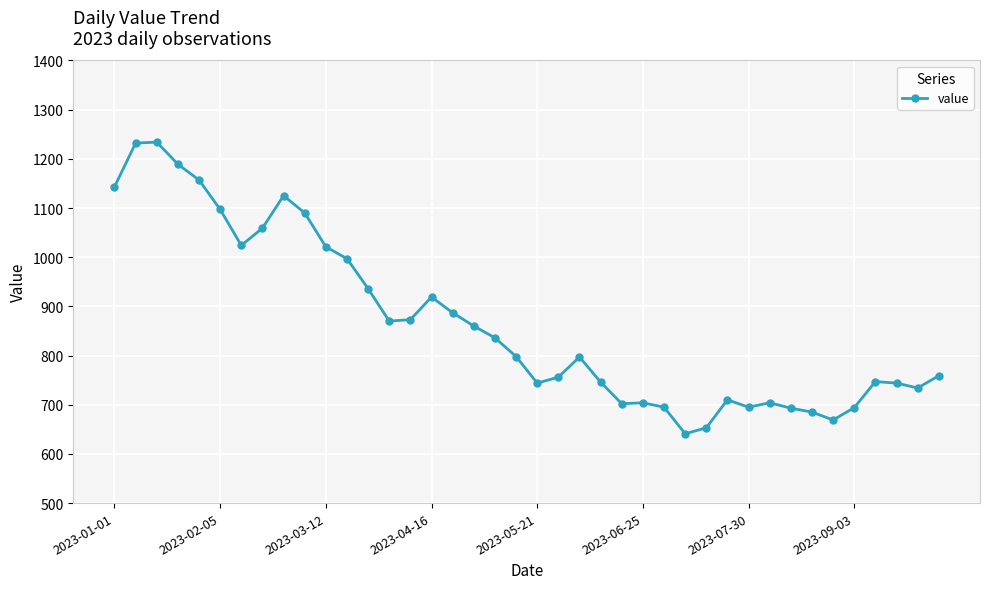

What is the greatest value displayed?

1234